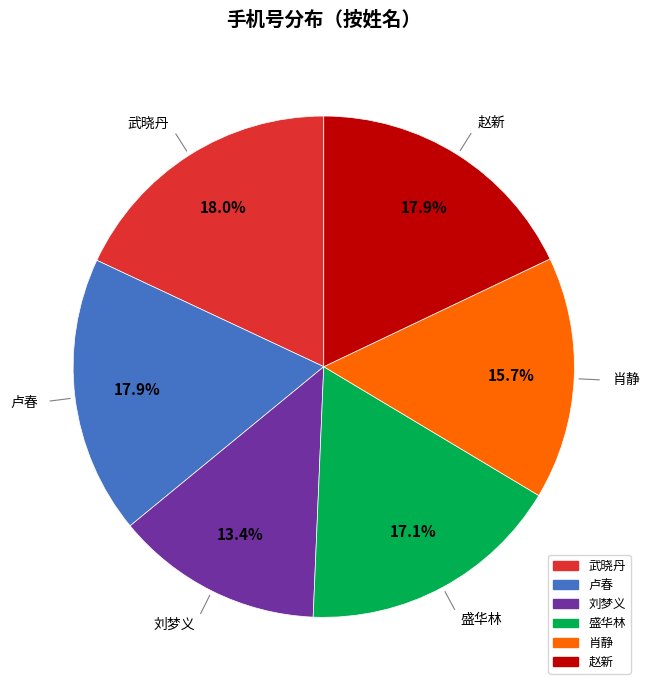

True or false: 卢春 accounts for 29% of the total.

False